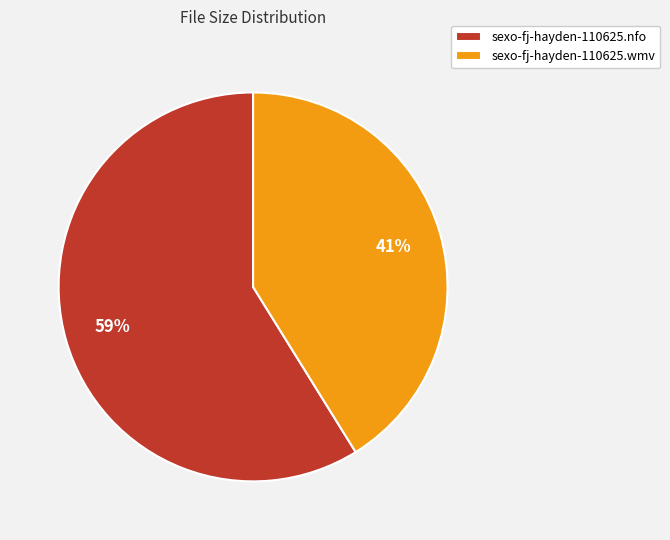

What percentage is the sexo-fj-hayden-110625.wmv slice, to the nearest percent?

41%